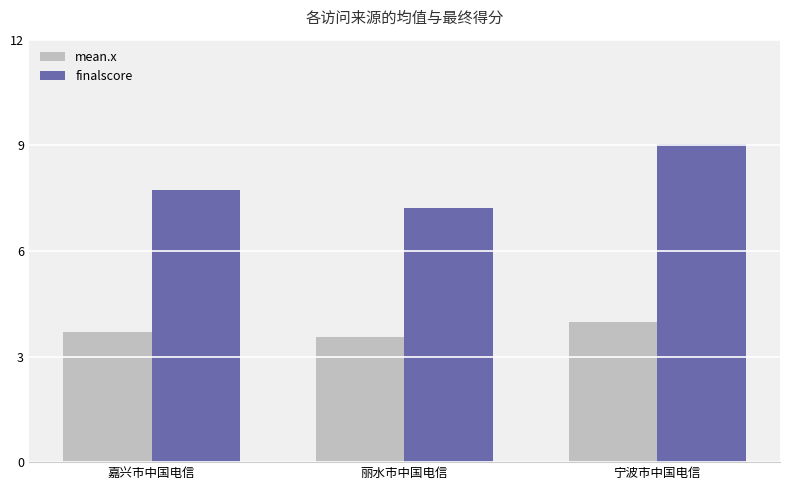

Is it true that mean.x equals 4.0 at 宁波市中国电信?

True